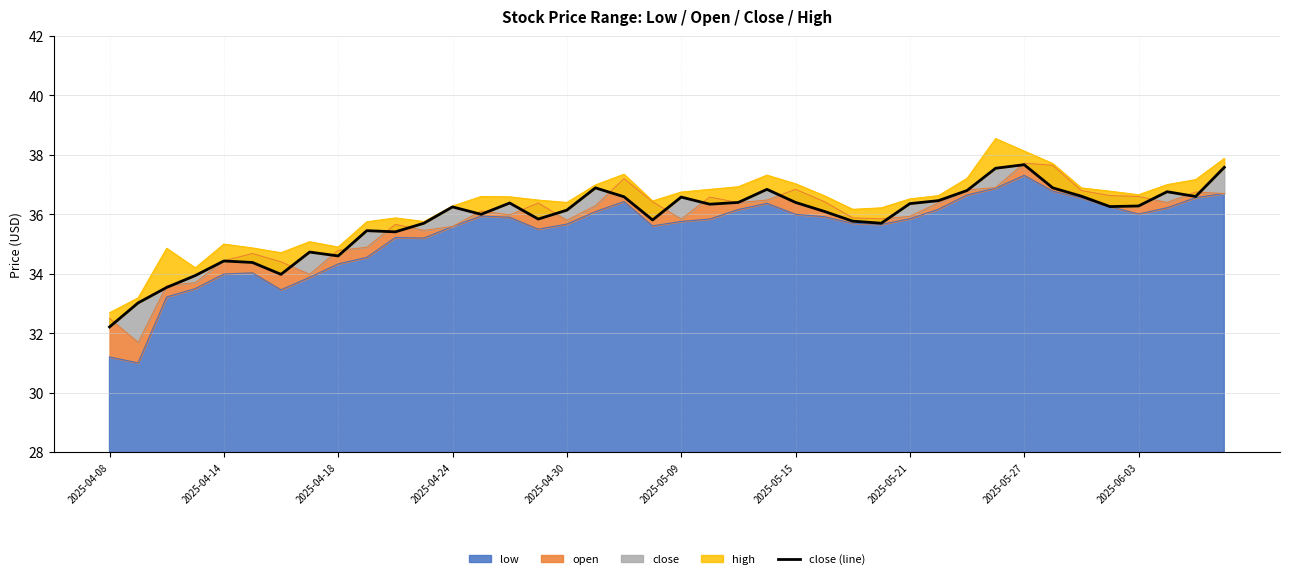

At which label does low reach its peak?

2025-05-27